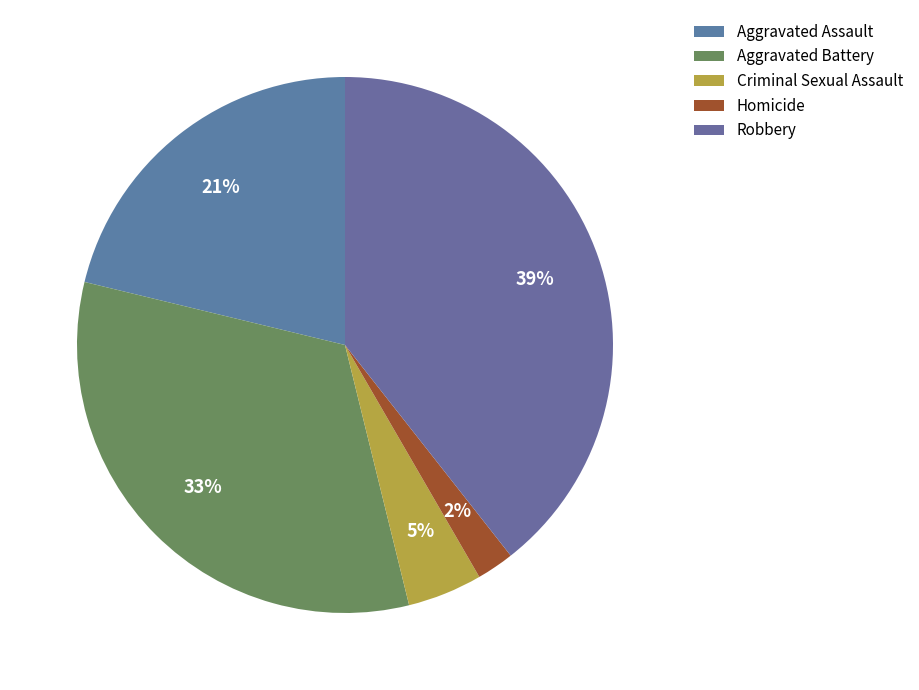

How much of the chart is everything except Robbery?

60.6%